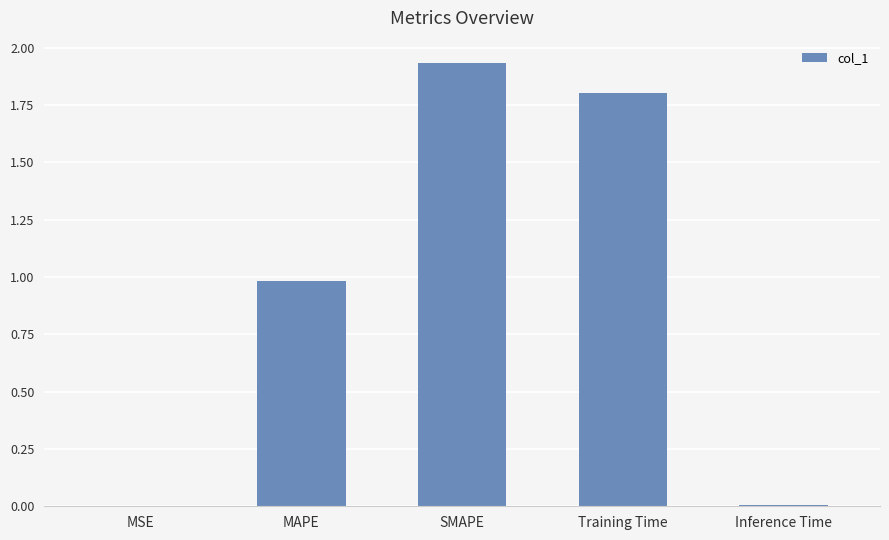

Are the bars horizontal?

No